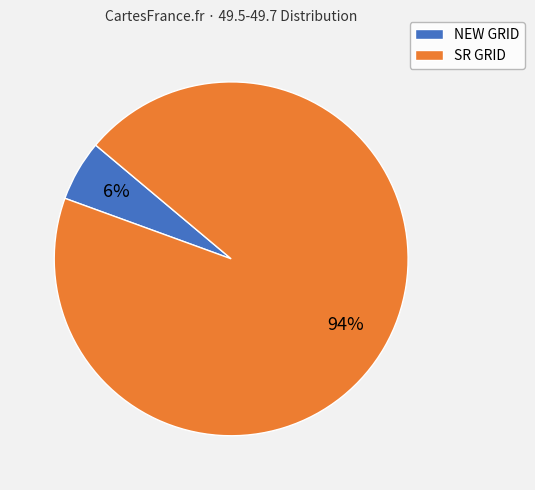

To the nearest percent, what portion does SR GRID represent?

94%